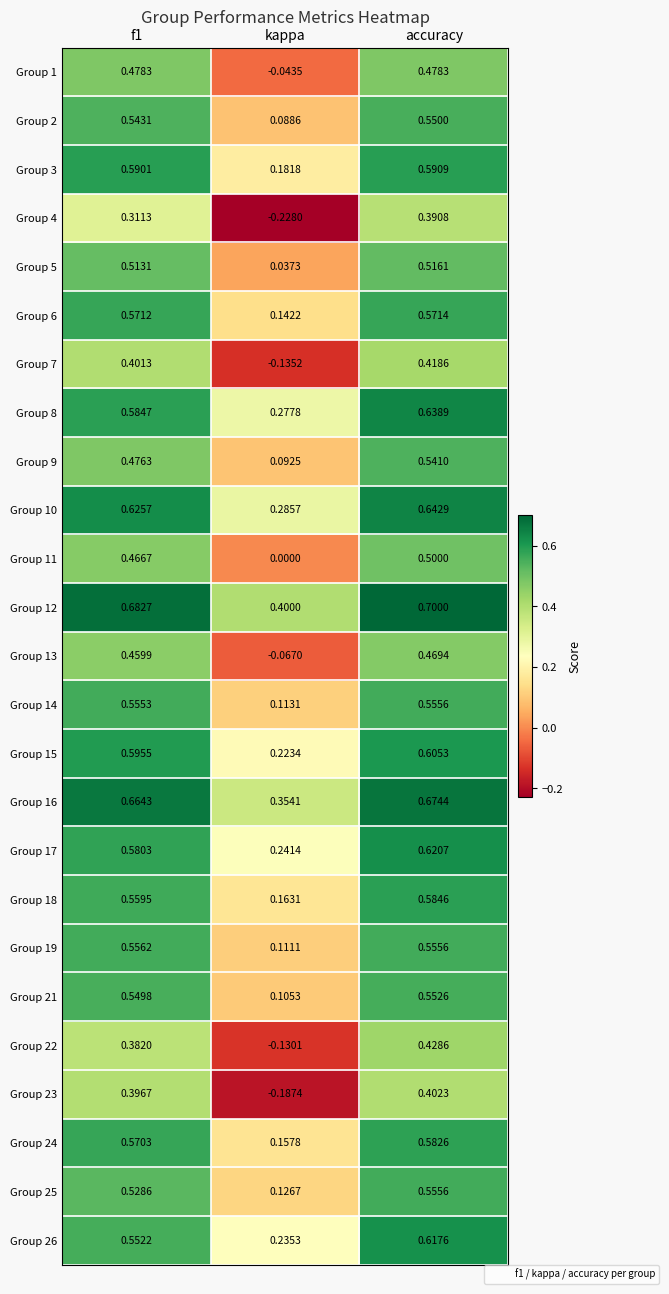

Which series has the largest total across all categories?

Group 12